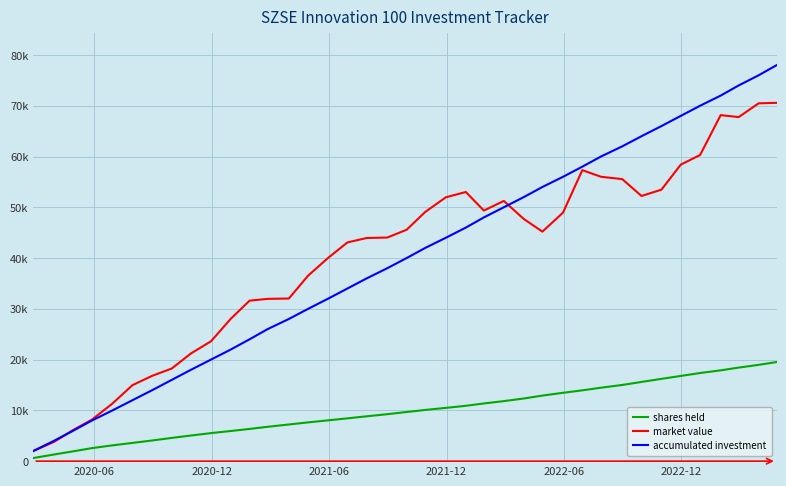

True or false: shares held and market value cross at least once.

False